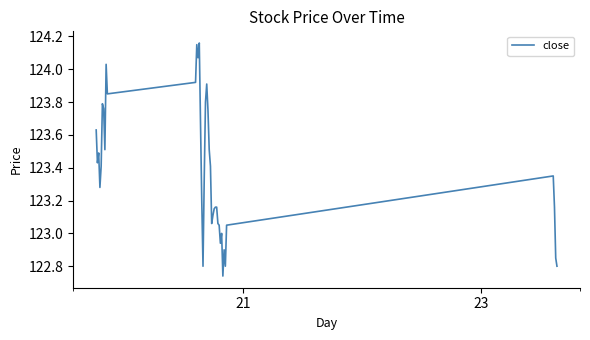

Is this an area chart (filled region under the line)?

No